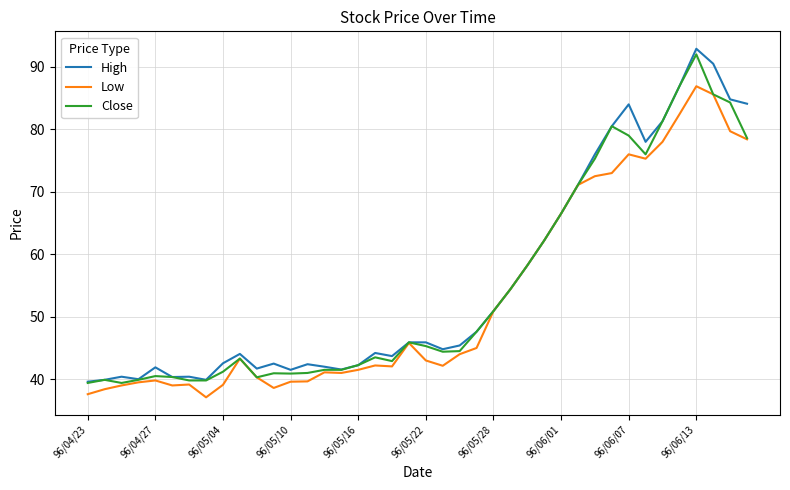

Does the chart have visible grid lines?

Yes